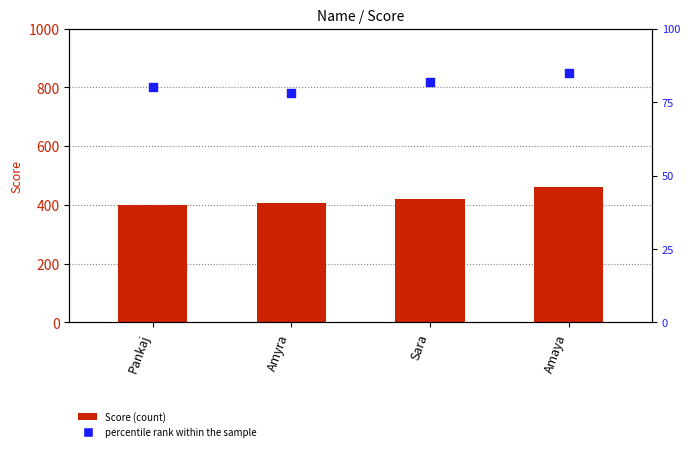

At how many categories does at least one series exceed 671?

4